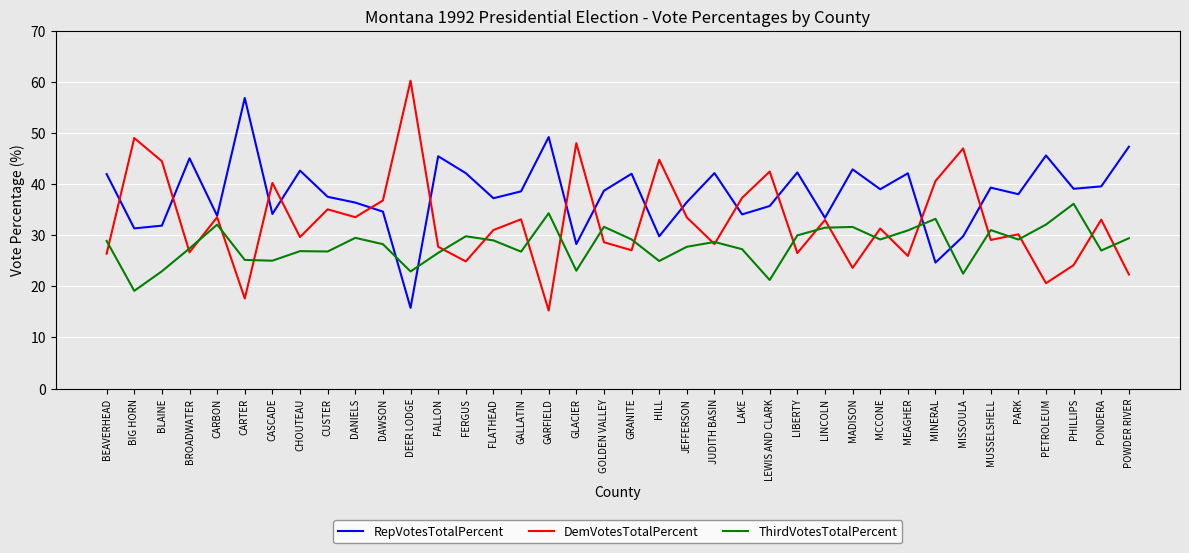

The ThirdVotesTotalPercent series shows 12.6 at MEAGHER. True or false?

False